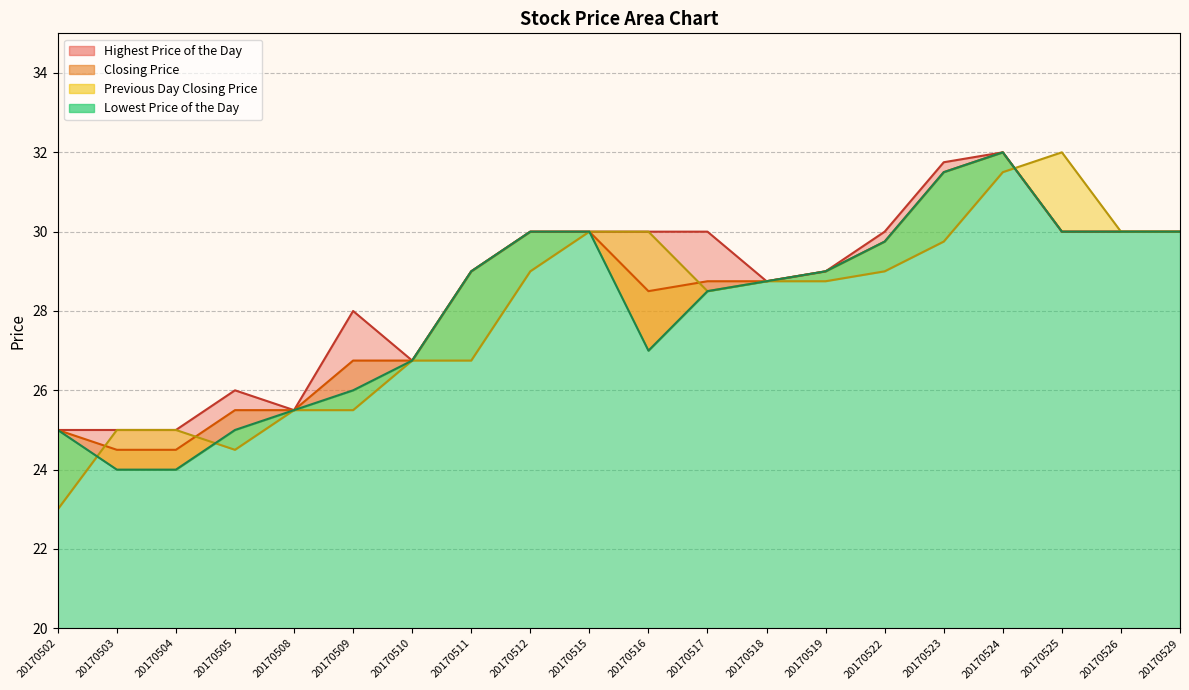

Where does the Lowest Price of the Day series first go above 29?

20170512